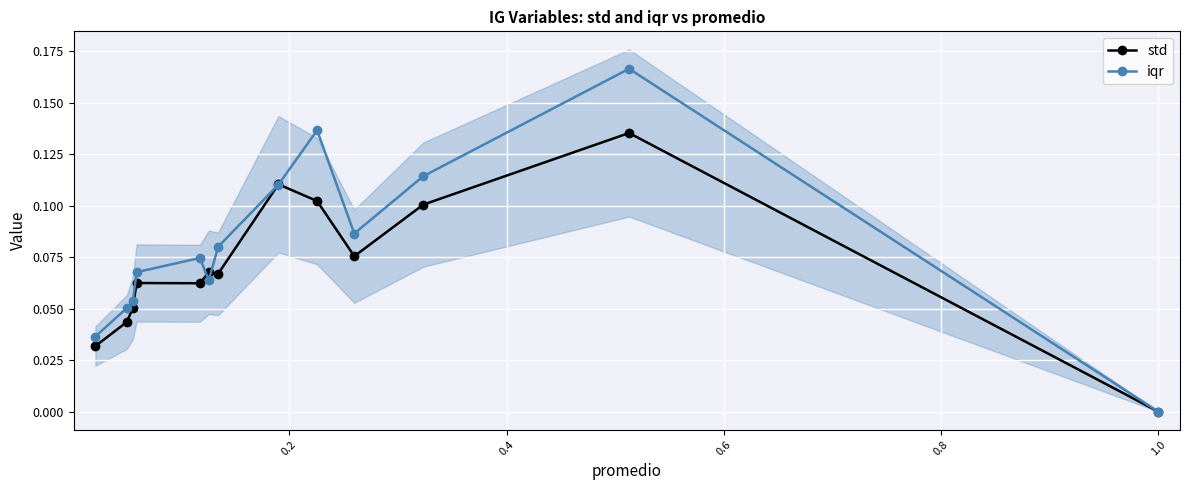

Rank the series by their maximum value, from lowest to highest.

std, iqr